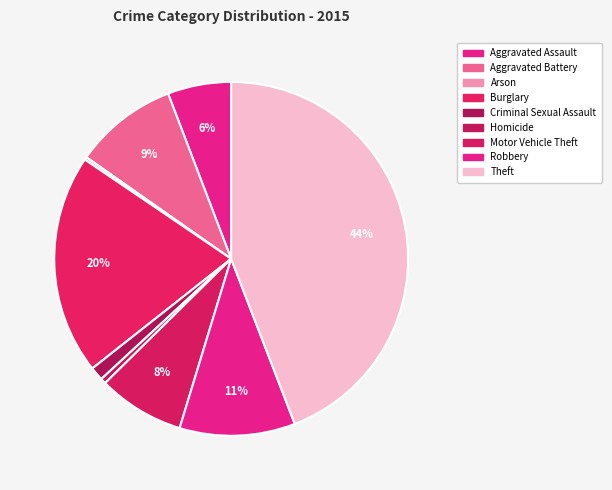

How many slices are in this pie chart?

9